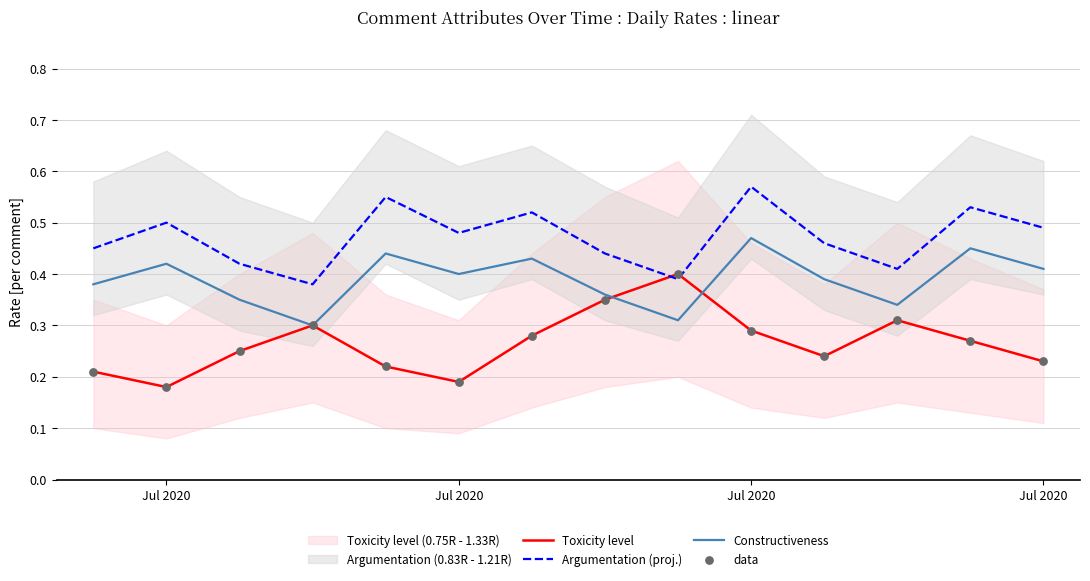

Which series has the widest spread of Y values?

Toxicity level